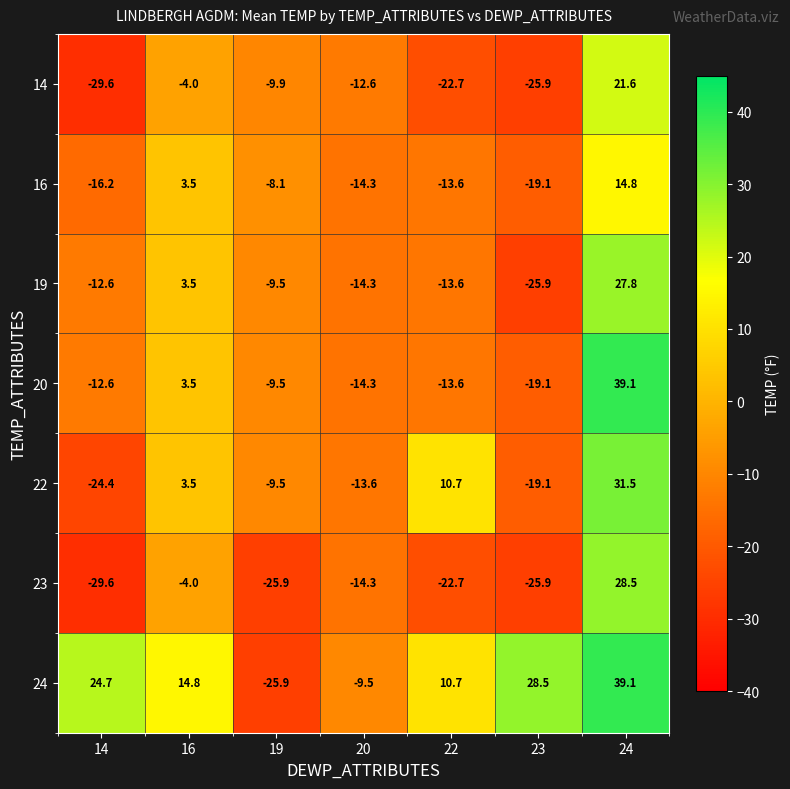

How many values in 22 are below zero?

4